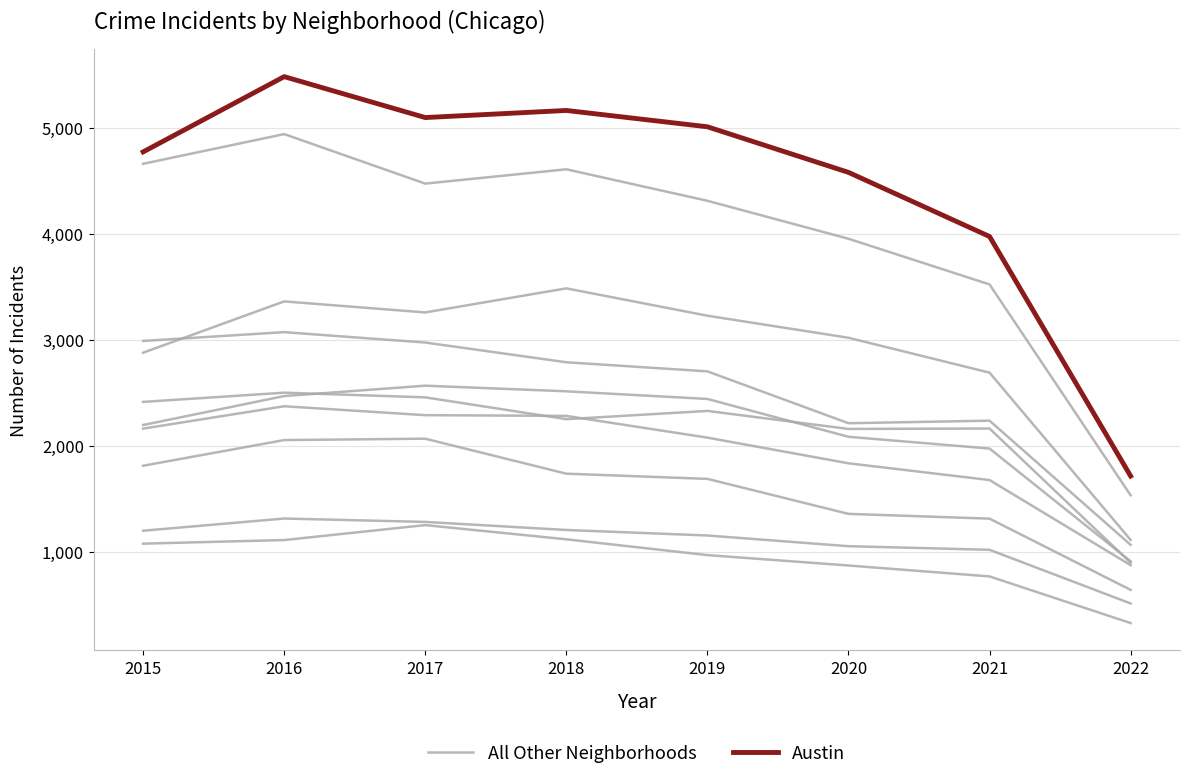

What is the sum of the Austin values at 2022 and 2021?

5687